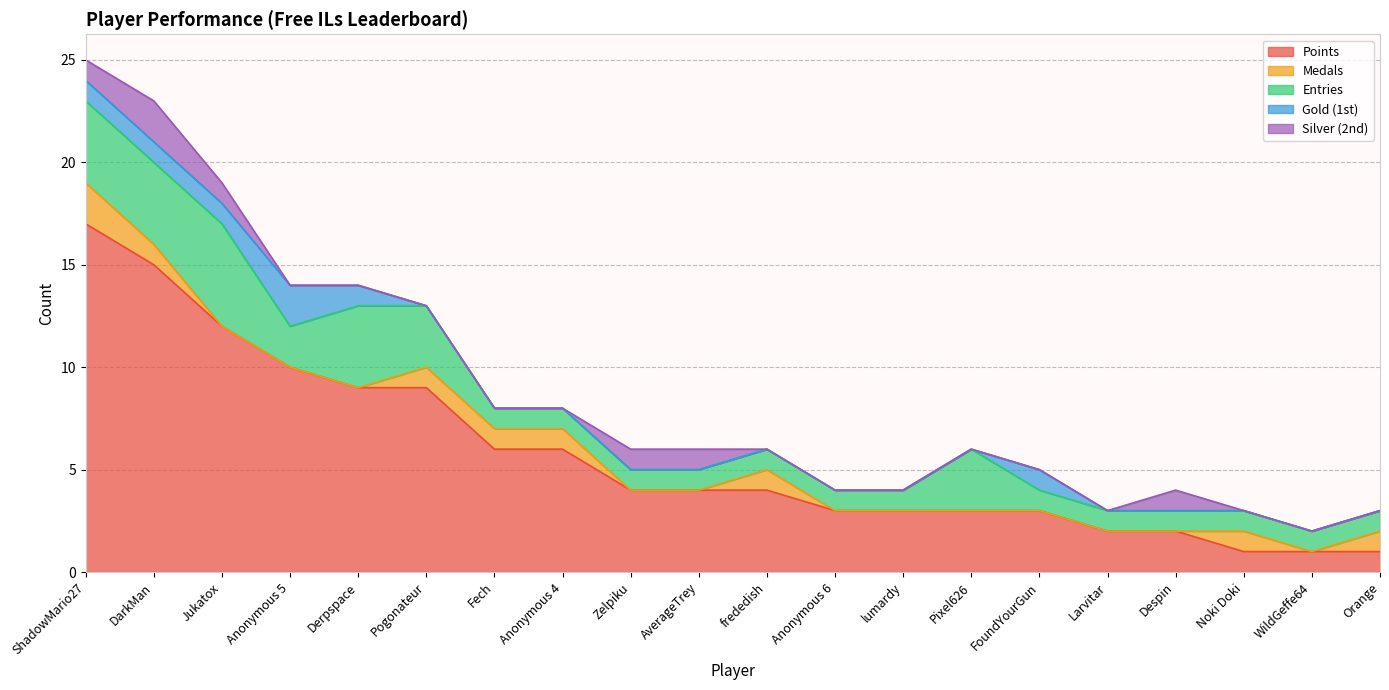

Is the value of Silver (2nd) at Jukatox greater than the value of Medals at AverageTrey?

Yes